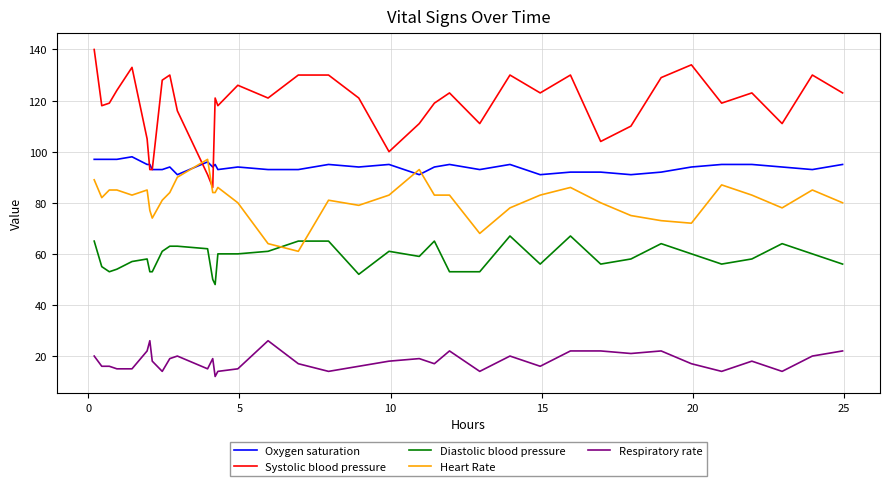

What is the smallest value displayed?

12